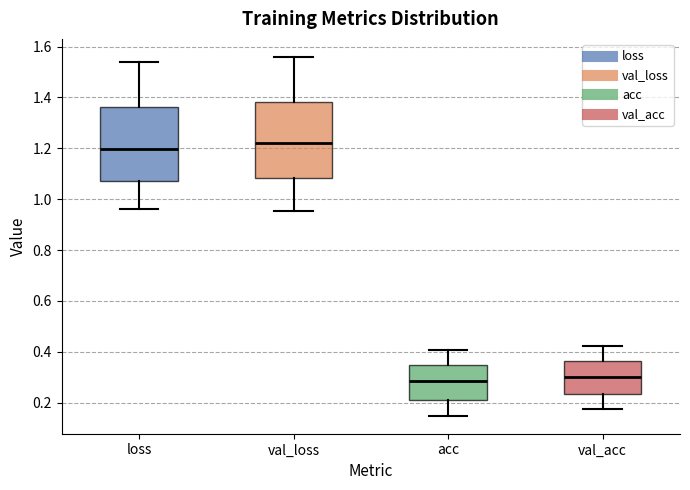

Where does the upper whisker of the box for loss end on the y-axis? The values are not printed on the chart, so give them approximately, as read against the axis.

1.54